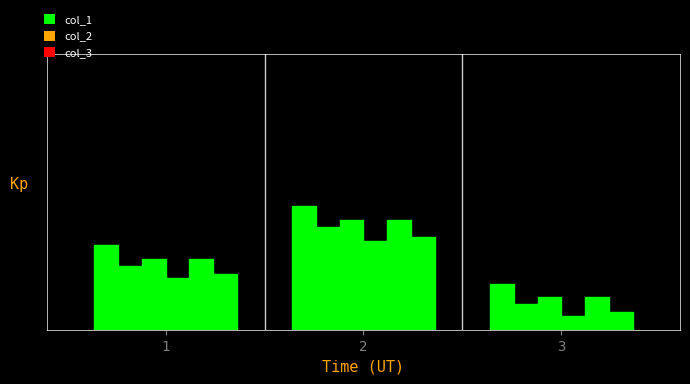

Are the bars grouped side by side (vs. stacked)?

Yes